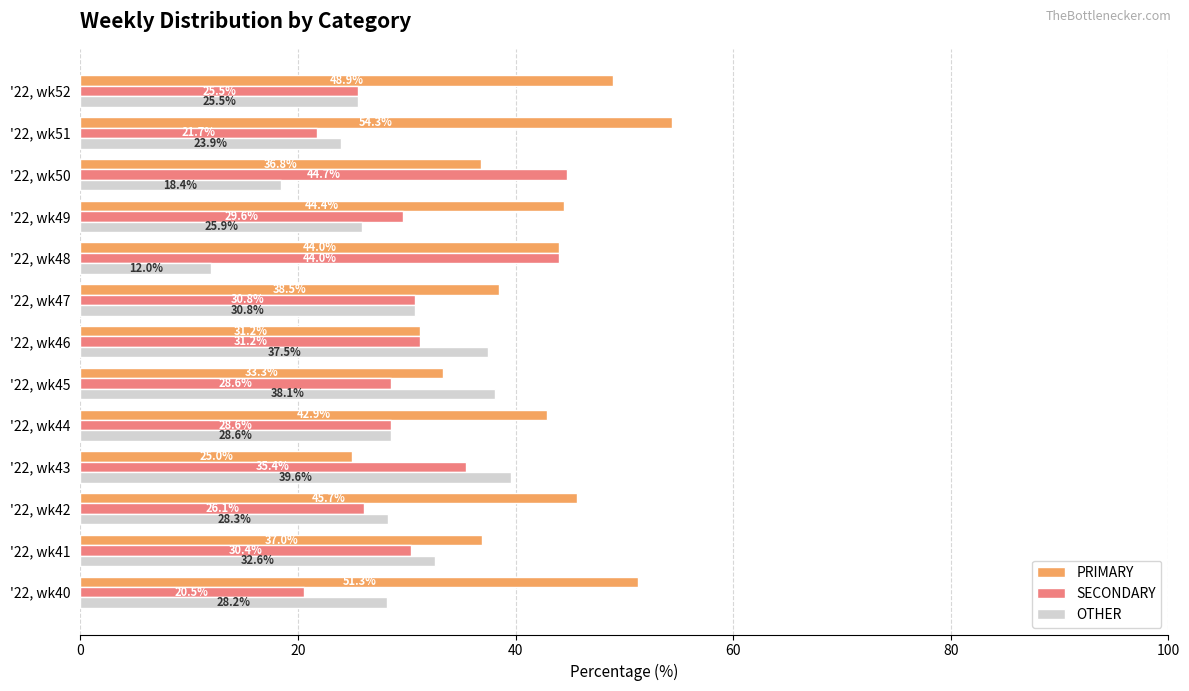

Between '22, wk43 and '22, wk46, which series saw the biggest shift?

PRIMARY